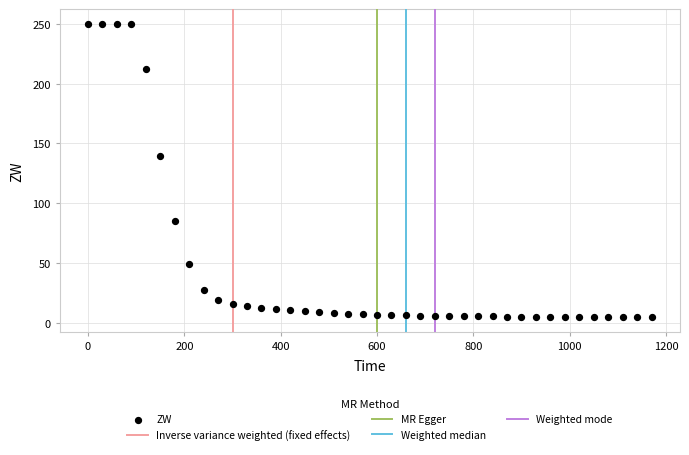

What is the range of Y values (max minus min)?

245.2